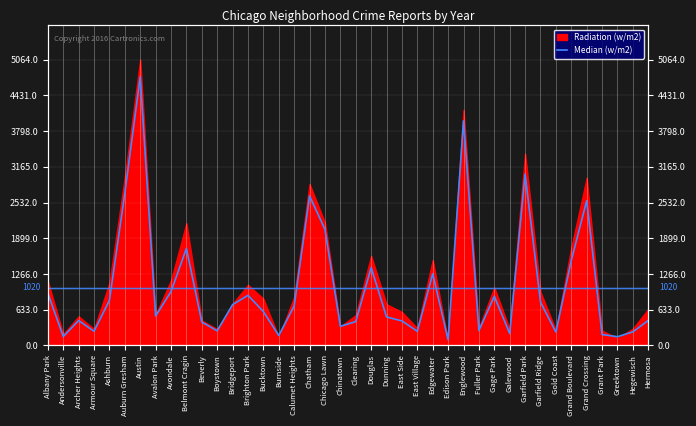

What value does the data have at Armour Square?

251